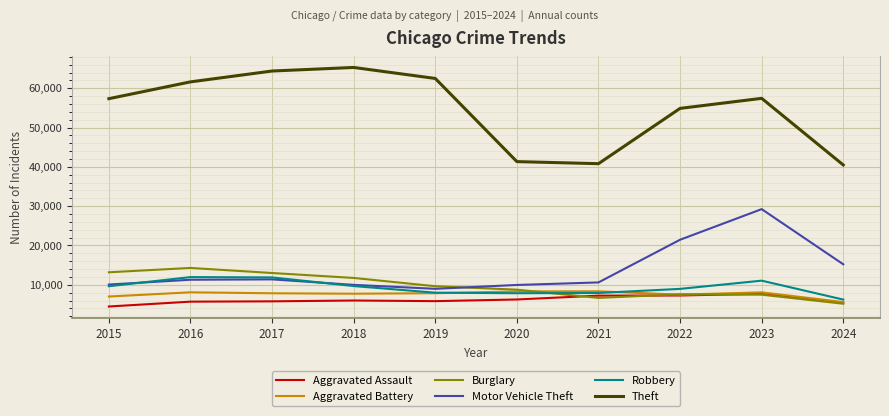

What is the difference between the highest and lowest values at 2023?

49951